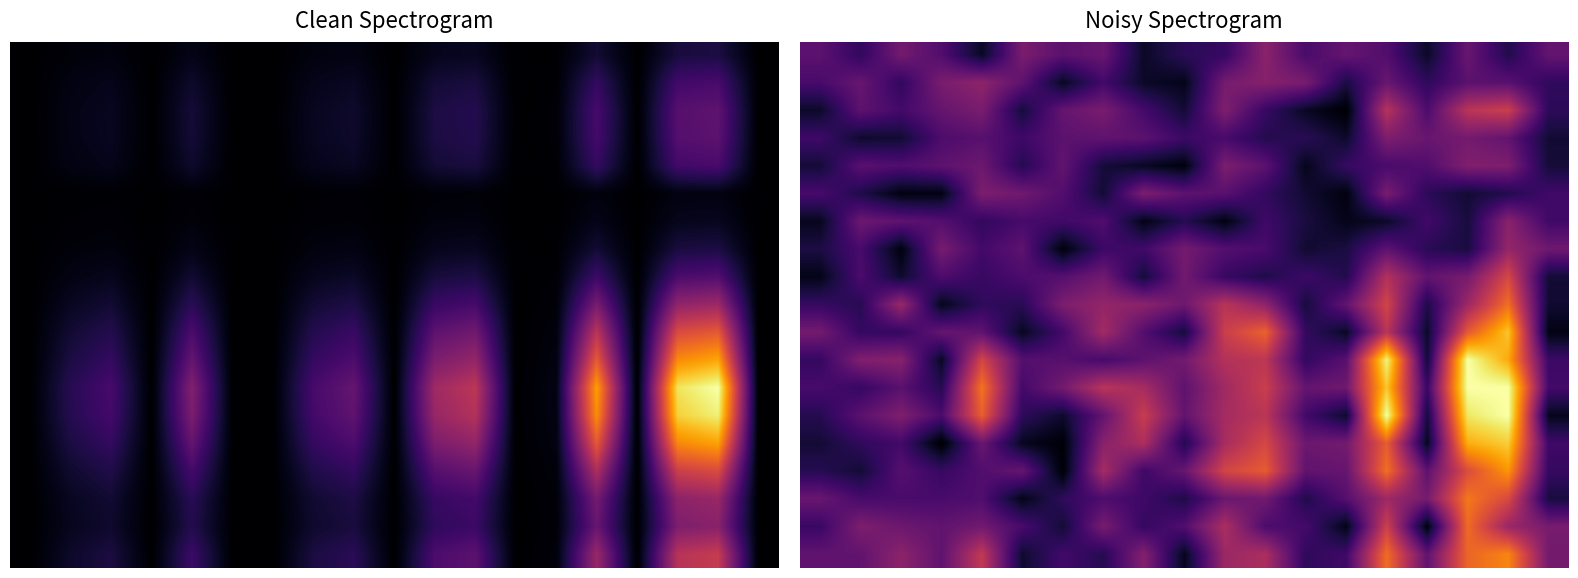

At which category is the sum across all series the highest?

17